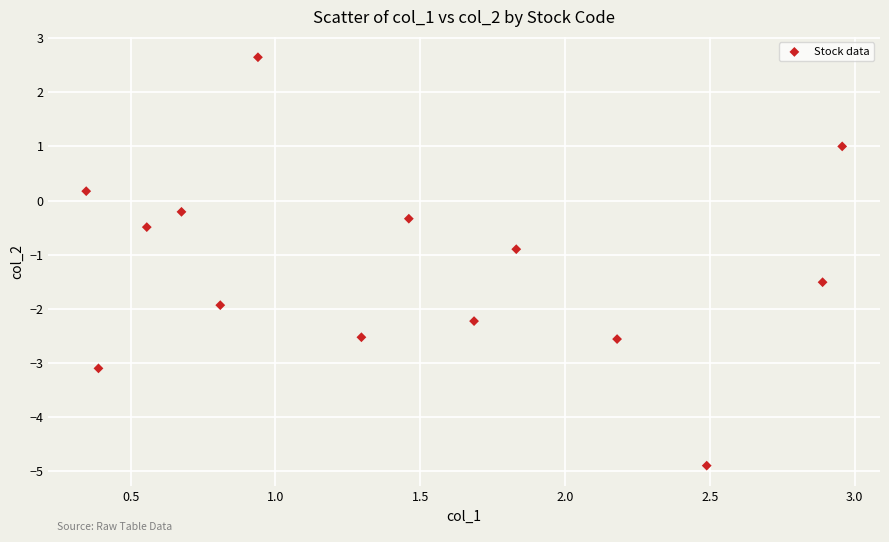

What Y value in the scatter plot is closest to -1?

-0.9